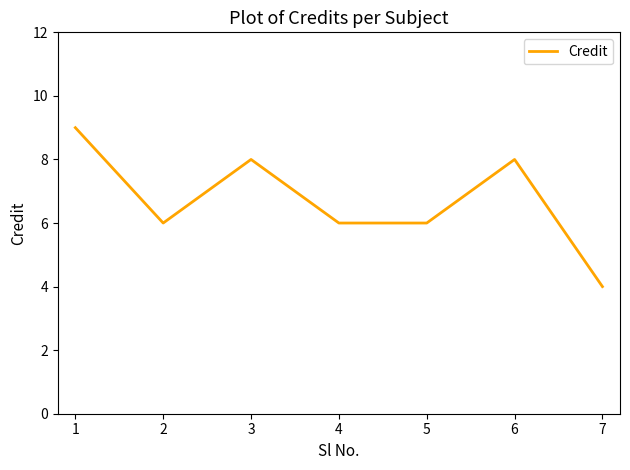

What is the change in value from 1 to 5?

-3